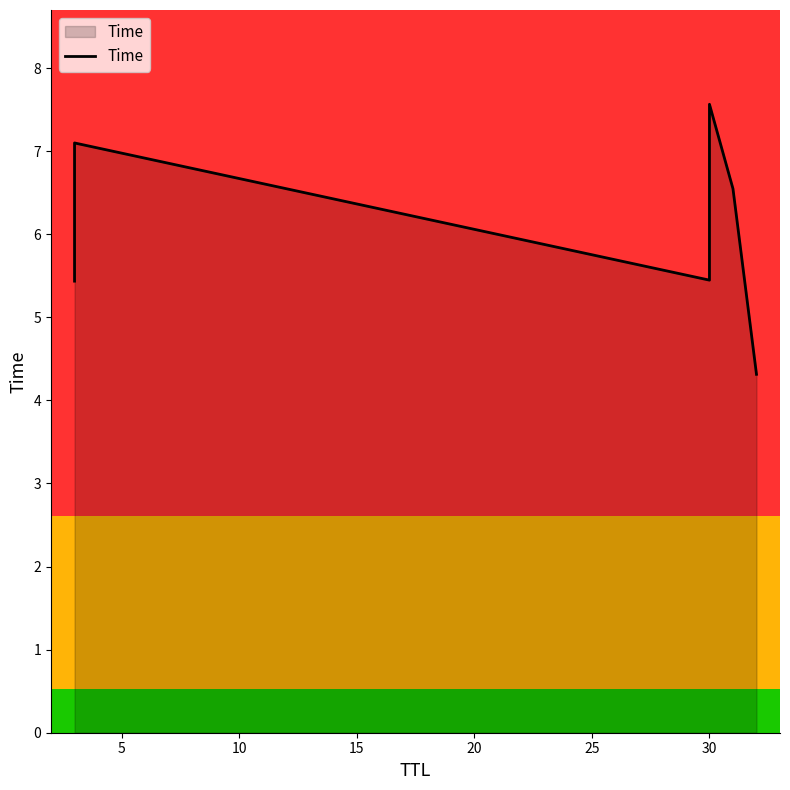

How many lines are shown in the chart?

1